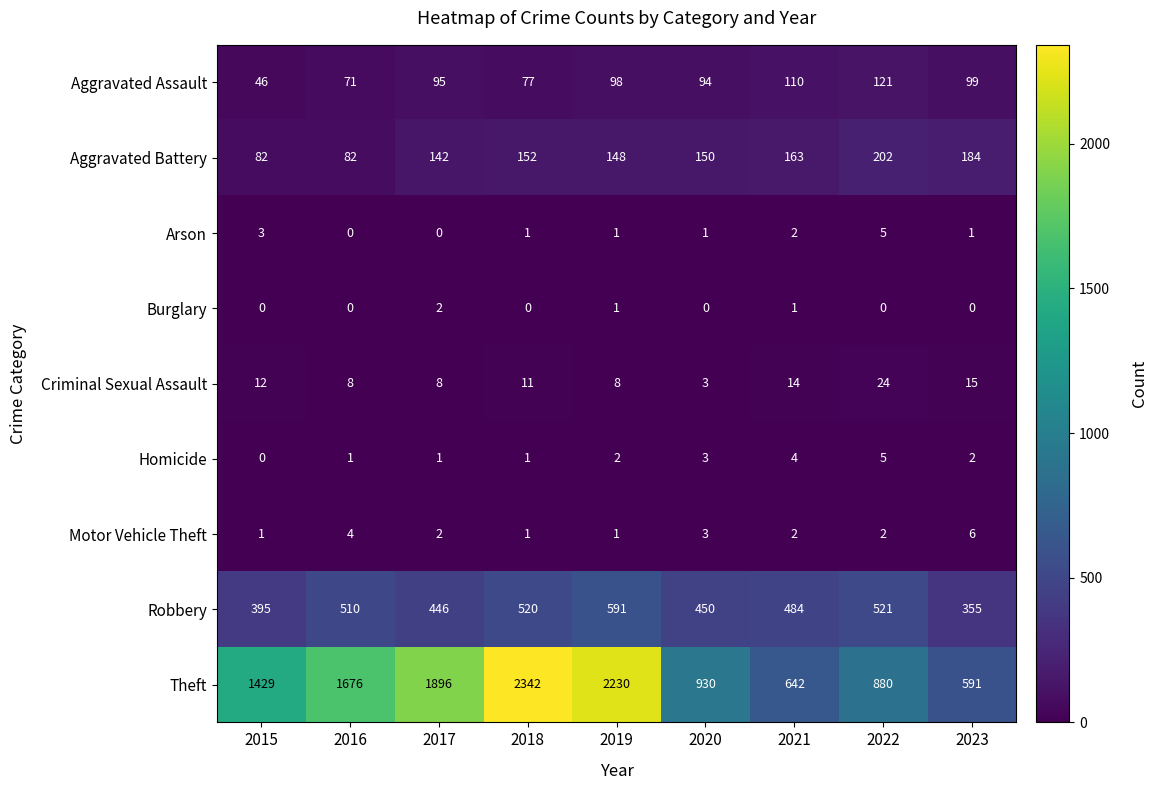

What is the difference between the highest and lowest values at 2018?

2342